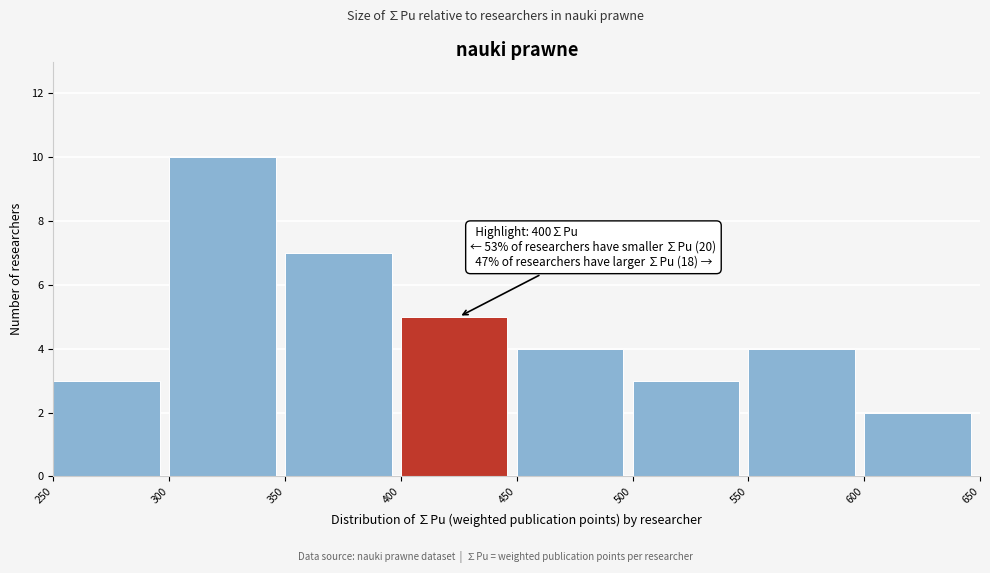

Which range on the x-axis has the tallest bar?

300 to 350